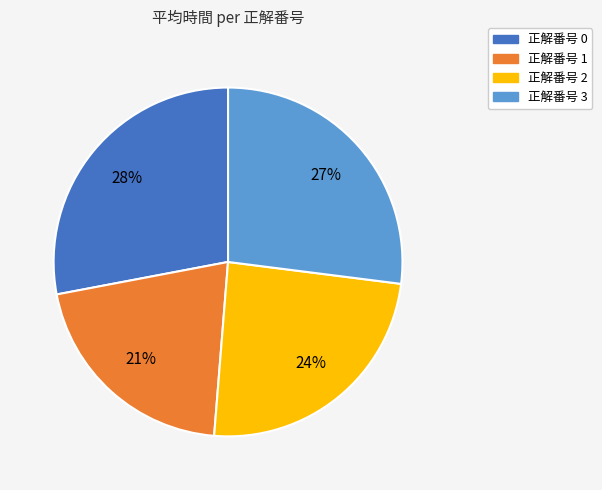

Which slice is the smallest?

正解番号 1